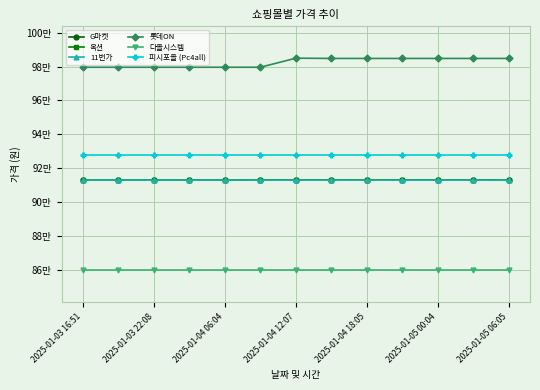

Count the 11번가 values in the range 913100 to 913140.

13